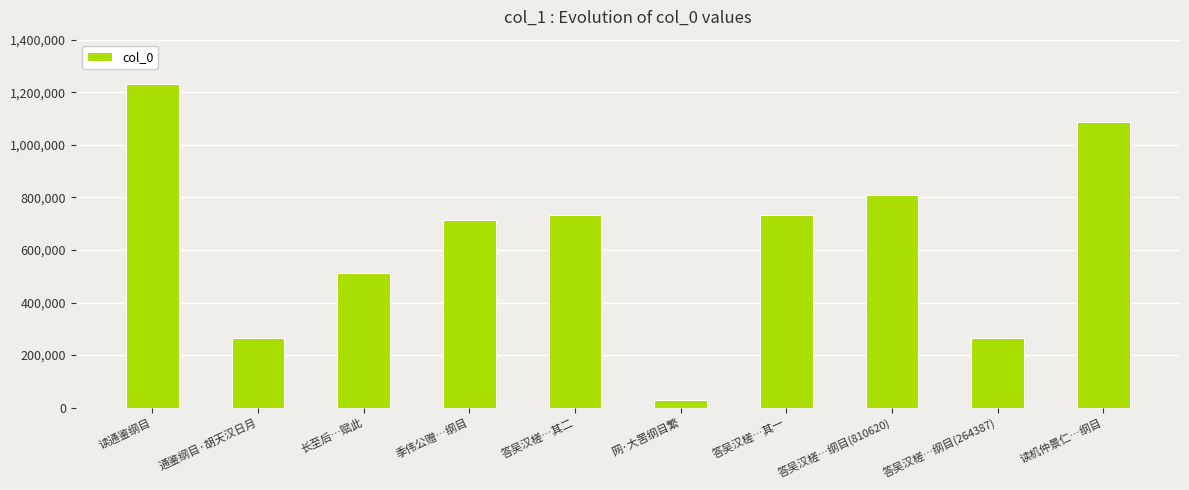

What is the ratio of the value at 答吴汉槎…纲目(264387) to the value at 答吴汉槎…其二?

0.4